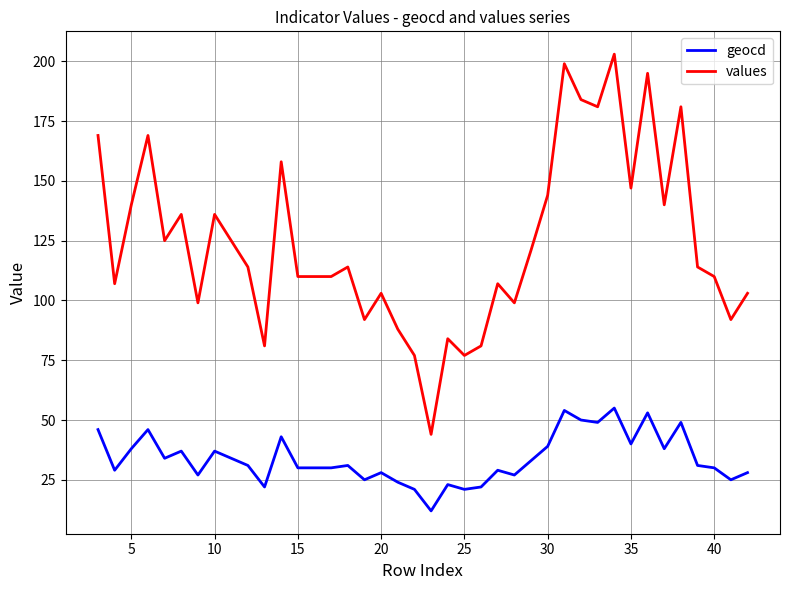

What is the difference between the maximum and minimum values in the geocd series?

43